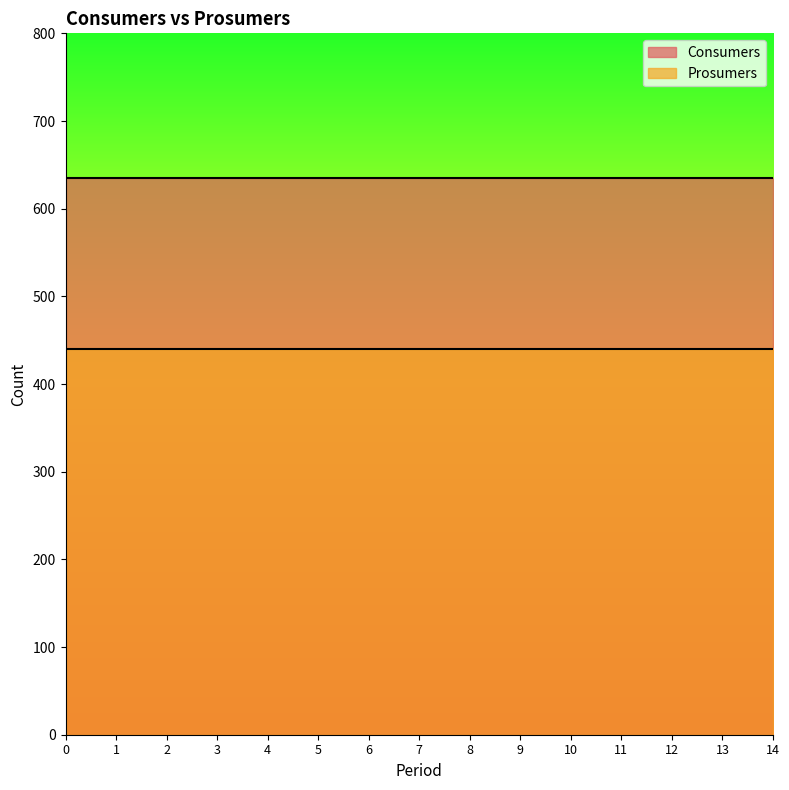

True or false: Consumers has a value of 635 at 6.

True